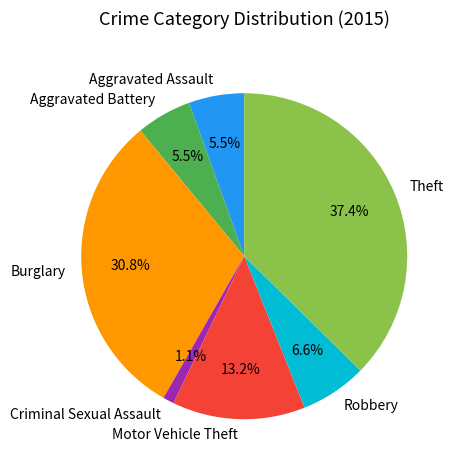

What is the ratio of the value at Robbery to the value at Aggravated Battery?

1.2